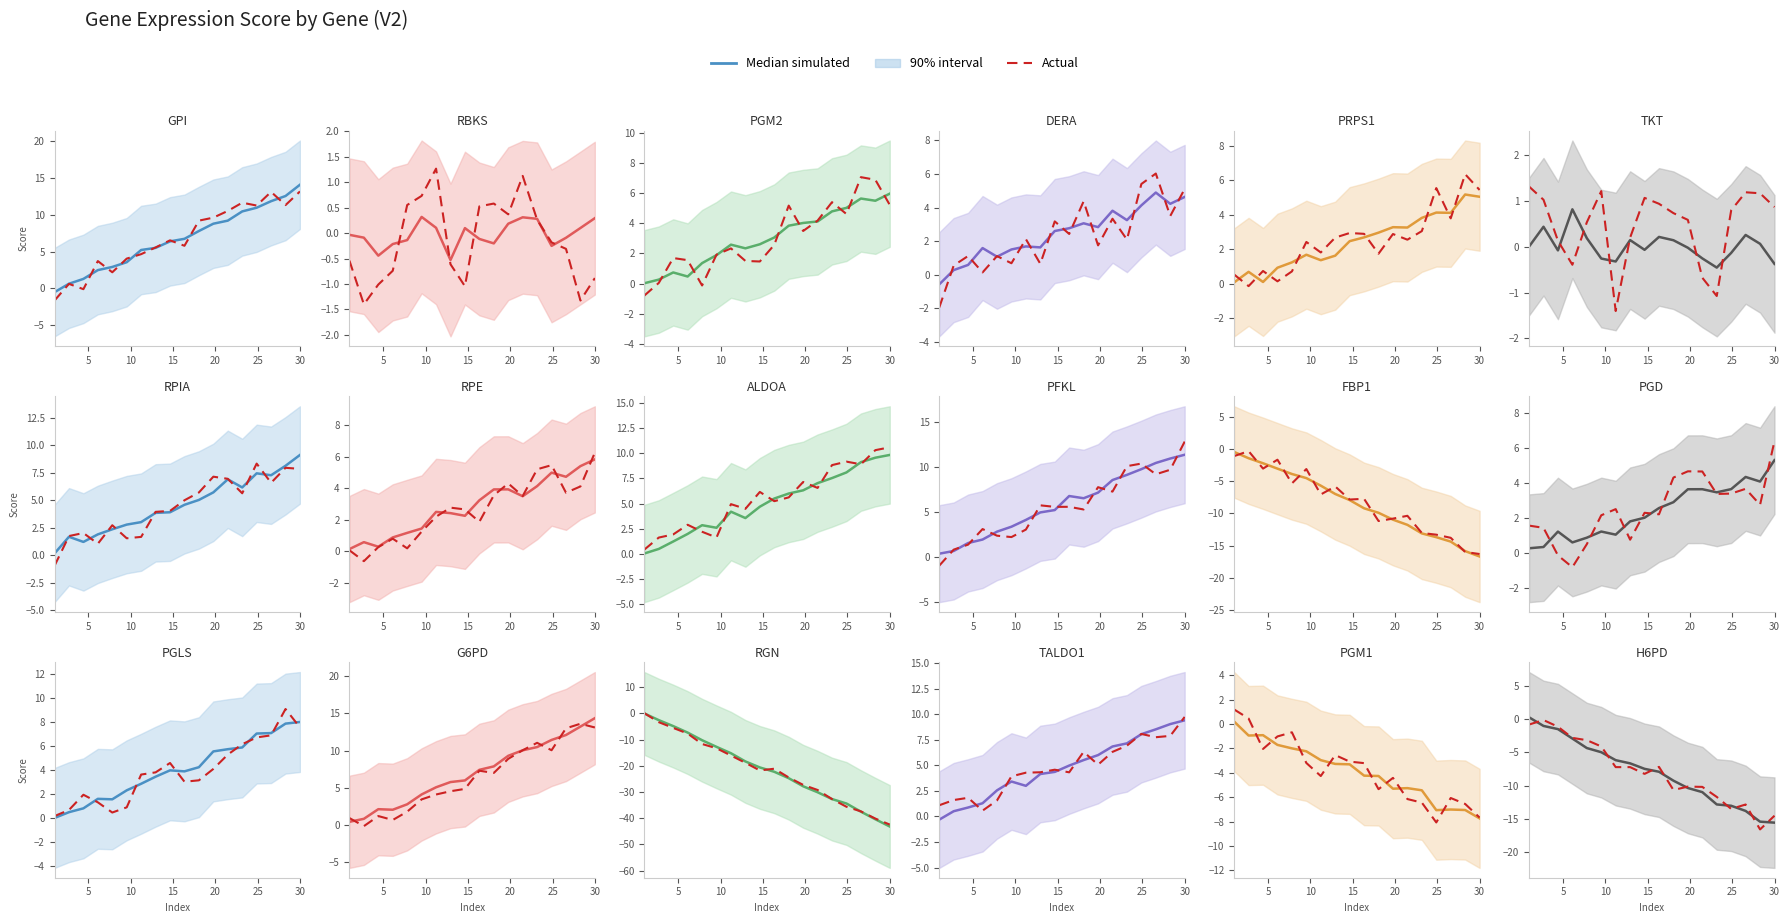

List the series in order of their peak value, lowest first.

Actual, Median simulated